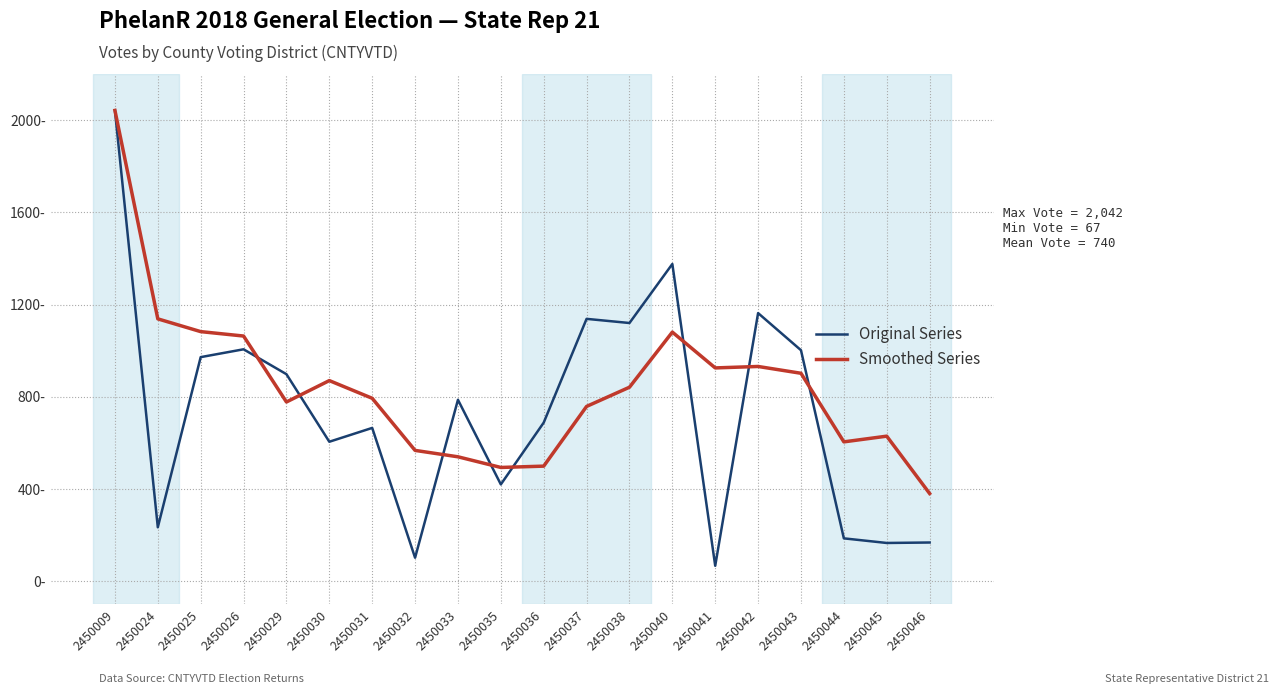

Reading left to right, transcribe all the data shown in this chart.

Original Series: 2042.0	234.0	972.0	1006.0	898.0	605.0	665.0	102.0	787.0	420.0	688.0	1138.0	1120.0	1376.0	67.0	1163.0	1002.0	186.0	166.0	168.0
Smoothed Series: 2042.0	1138.0	1082.7	1063.5	777.5	870.2	793.5	567.5	539.8	493.5	499.2	758.2	841.5	1080.5	925.2	931.5	902.0	604.5	629.2	380.5